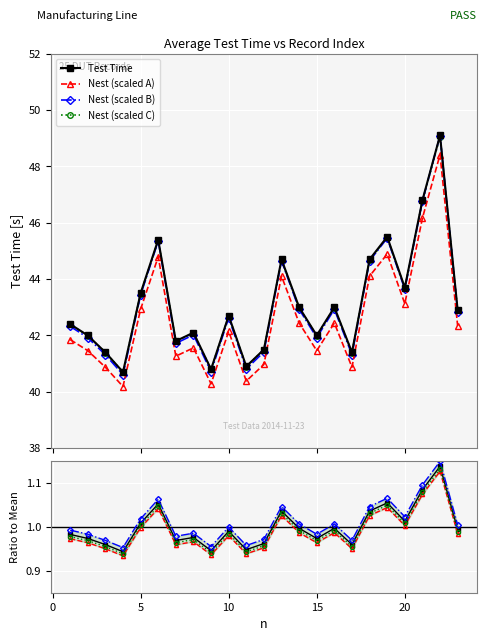

How many values are below 42?

7